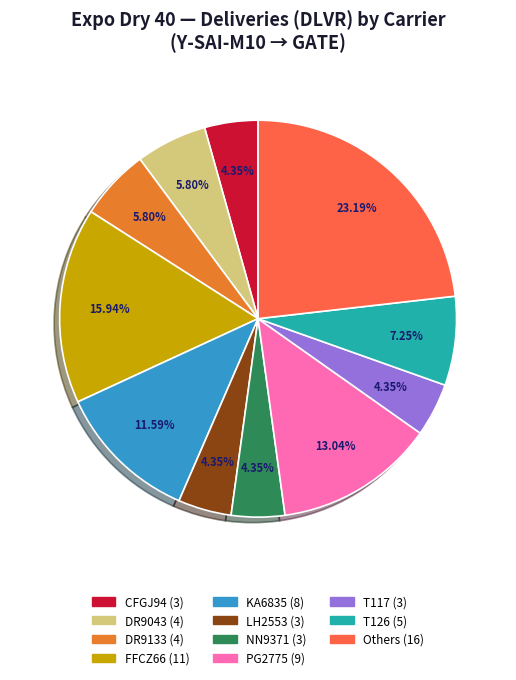

Does any single category account for the majority?

No